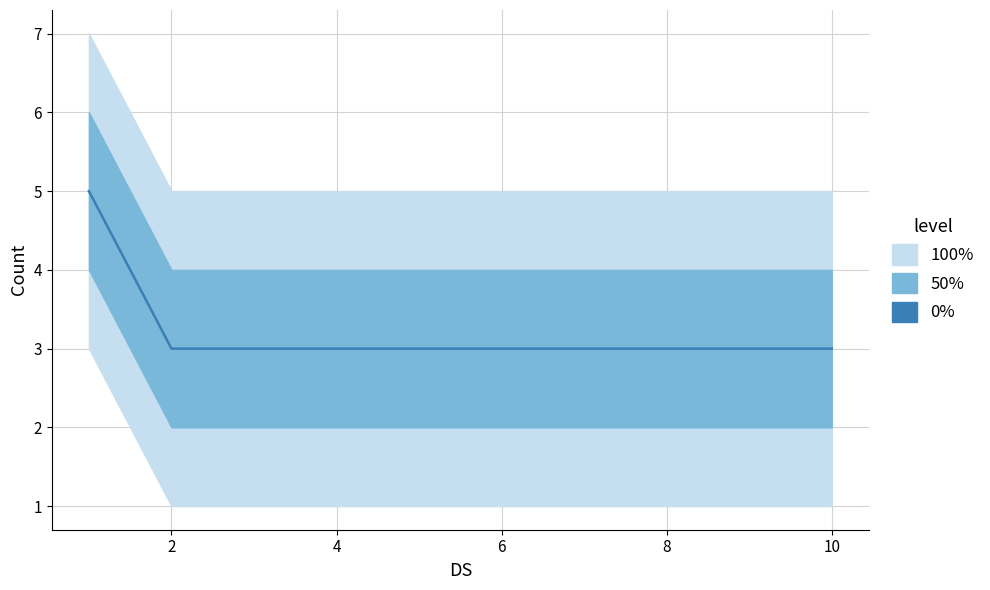

True or false: there are more than 2 points higher than both neighbors.

False